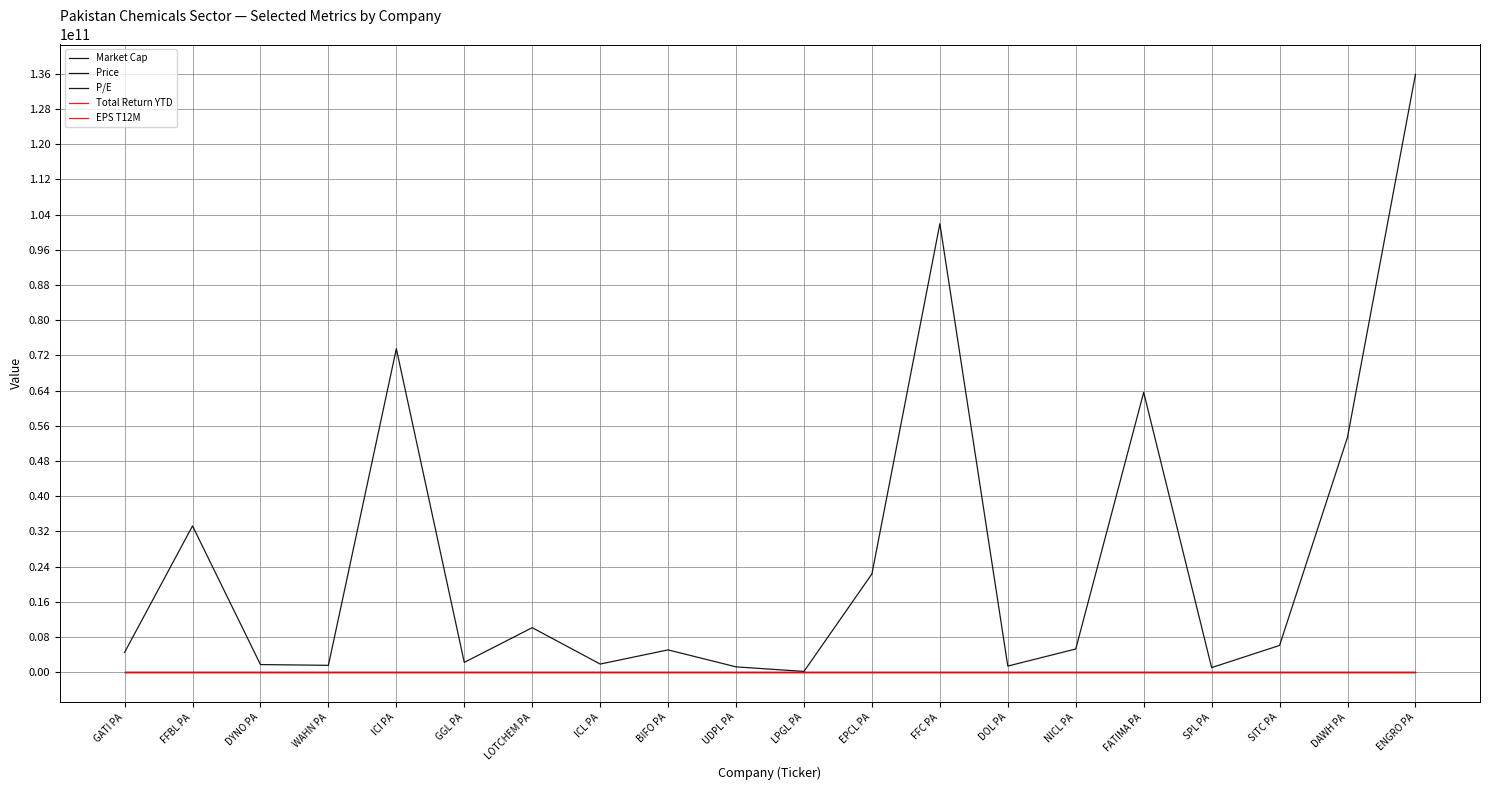

True or false: Market Cap and P/E intersect in this chart.

False